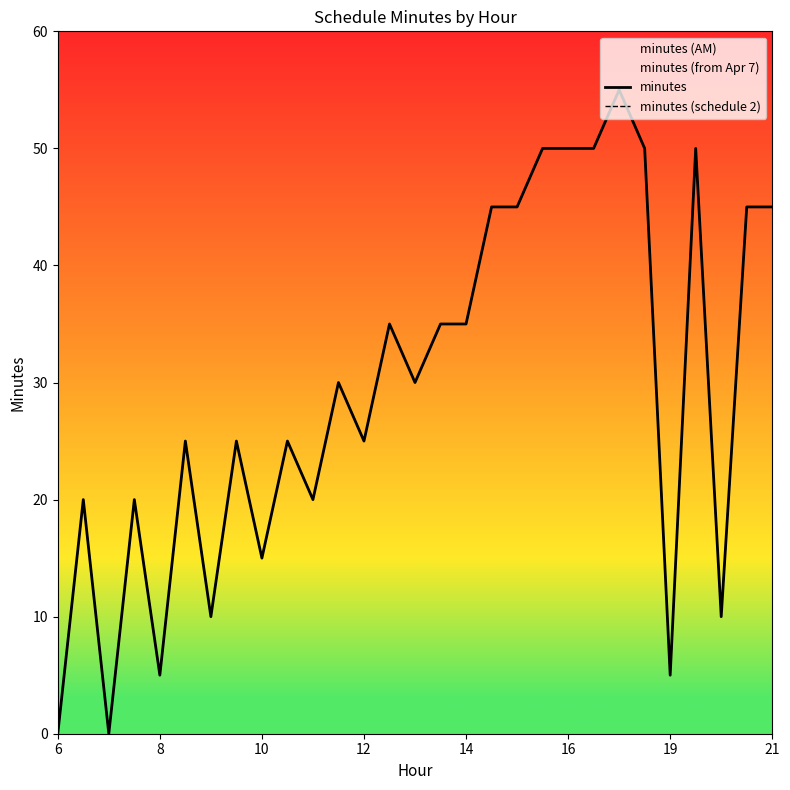

True or false: minutes (schedule 2) and minutes intersect in this chart.

False